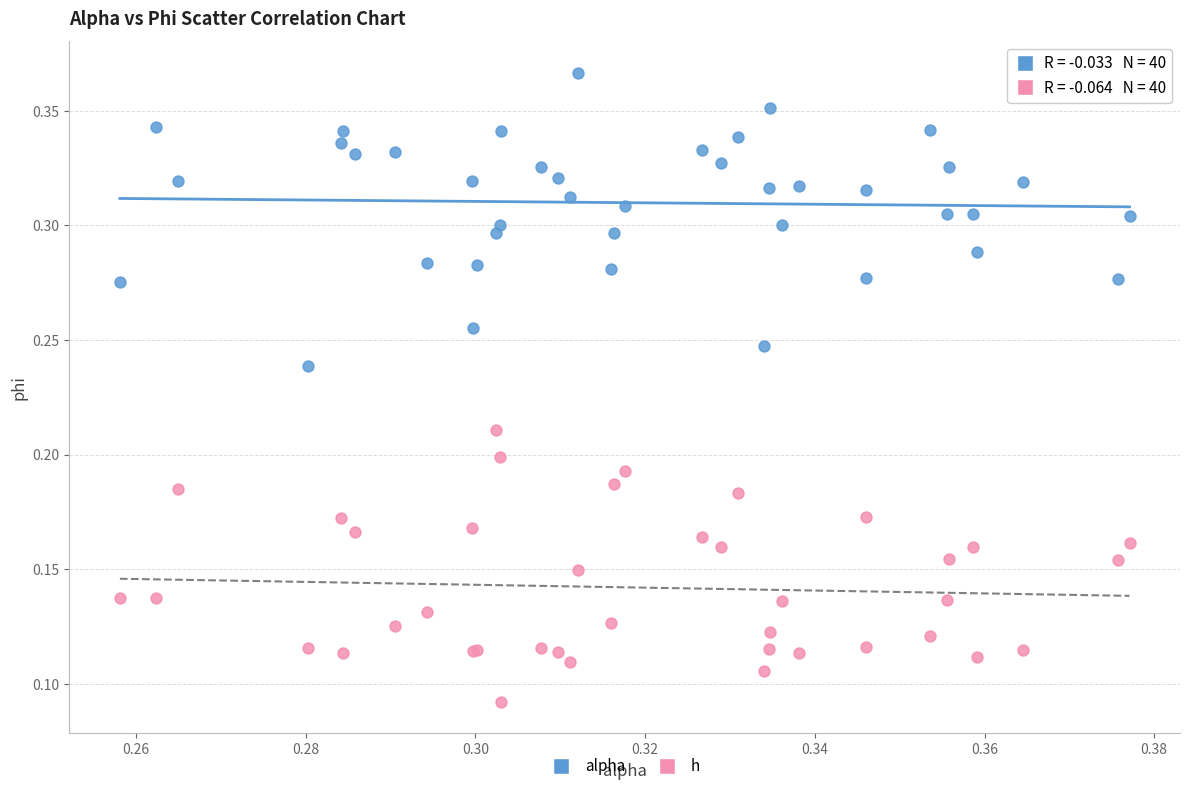

Which series contains the lowest Y value?

h